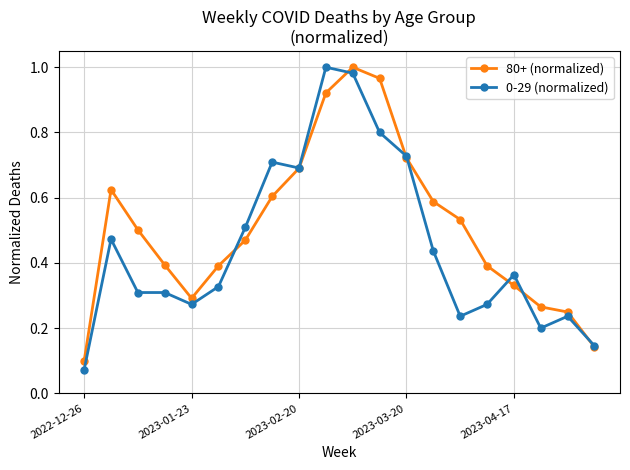

True or false: 0-29 (normalized) has more than 1 points higher than both neighbors.

True